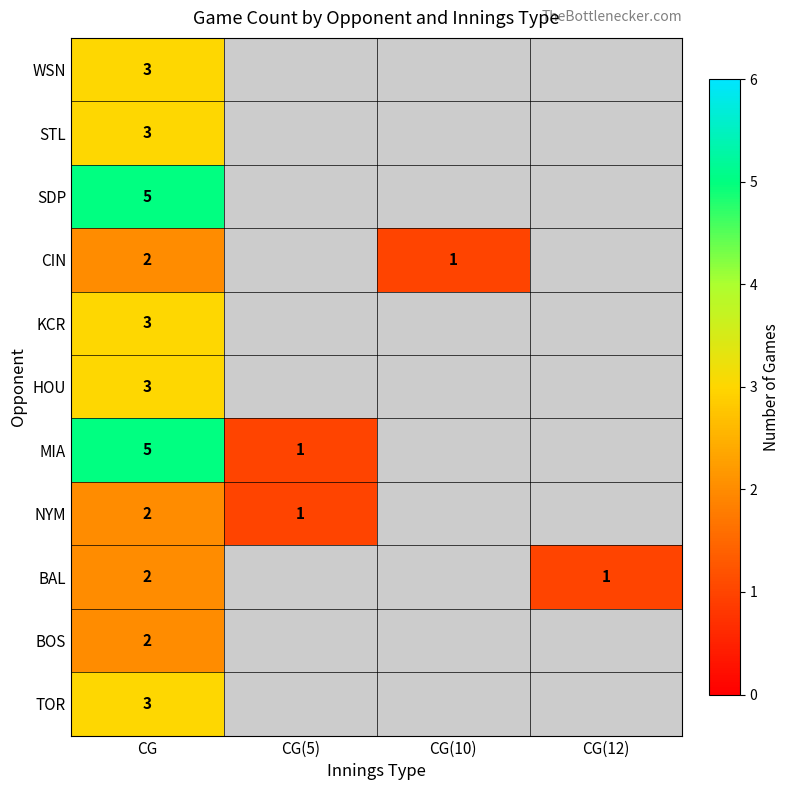

Is it true that SDP equals 5 at CG?

True